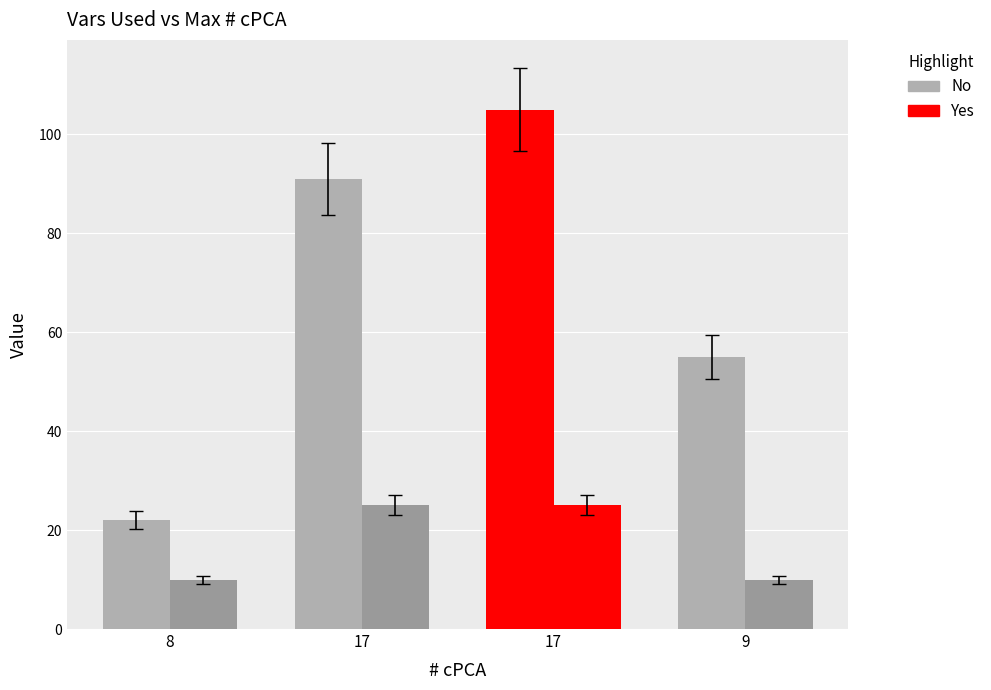

How many categories are shown in the chart?

4